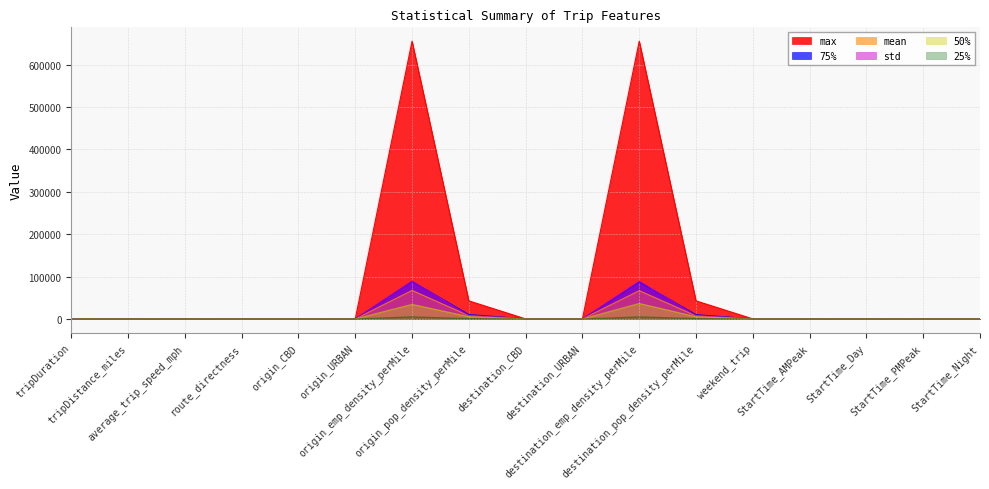

Rank the categories by 50% value from lowest to highest.

origin_URBAN, destination_URBAN, weekend_trip, StartTime_AMPeak, StartTime_Day, StartTime_PMPeak, StartTime_Night, tripDistance_miles, route_directness, origin_CBD, destination_CBD, average_trip_speed_mph, tripDuration, destination_pop_density_perMile, origin_pop_density_perMile, origin_emp_density_perMile, destination_emp_density_perMile